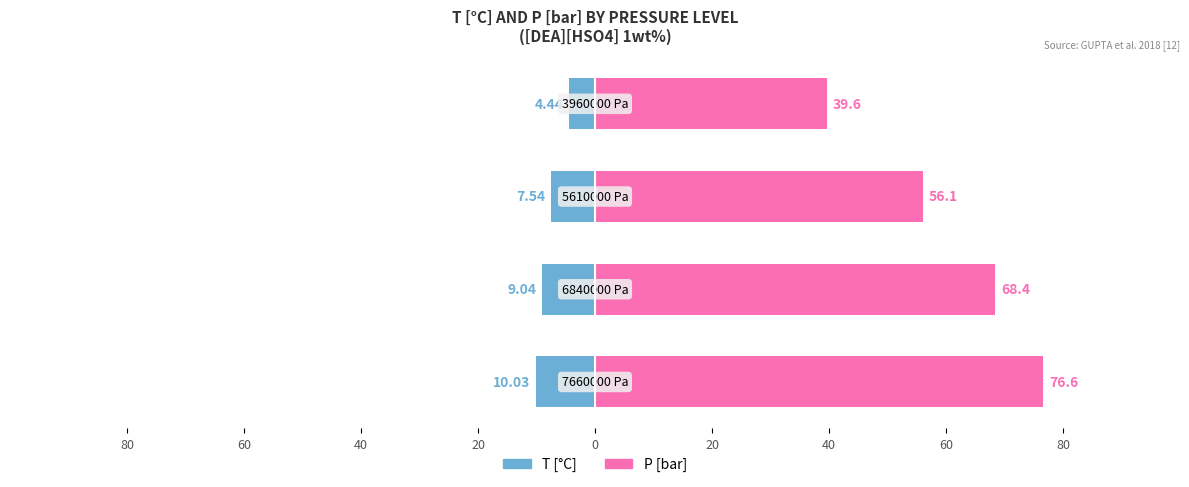

What is the average value of the T [°C] series?

-7.8